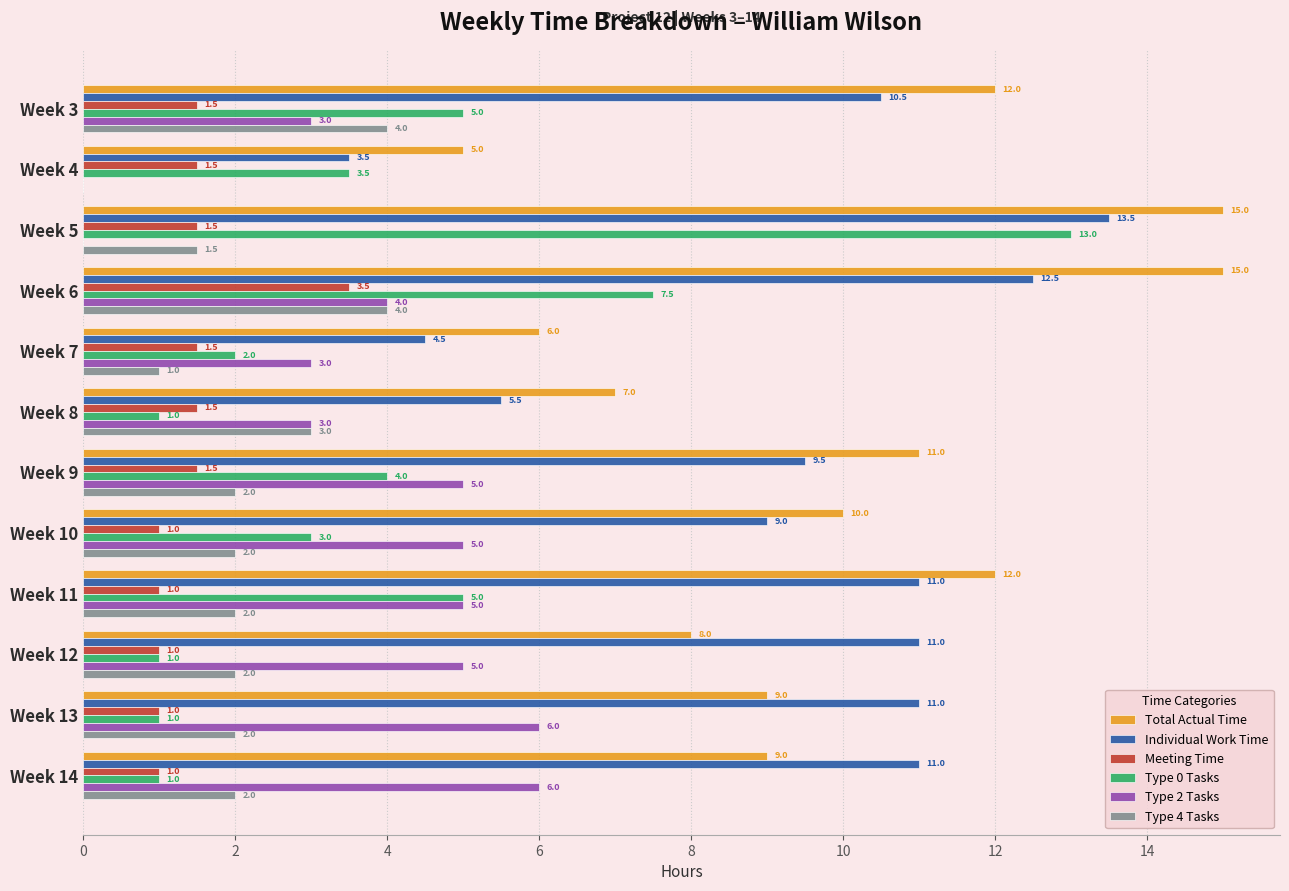

How many data points does each series have?

12